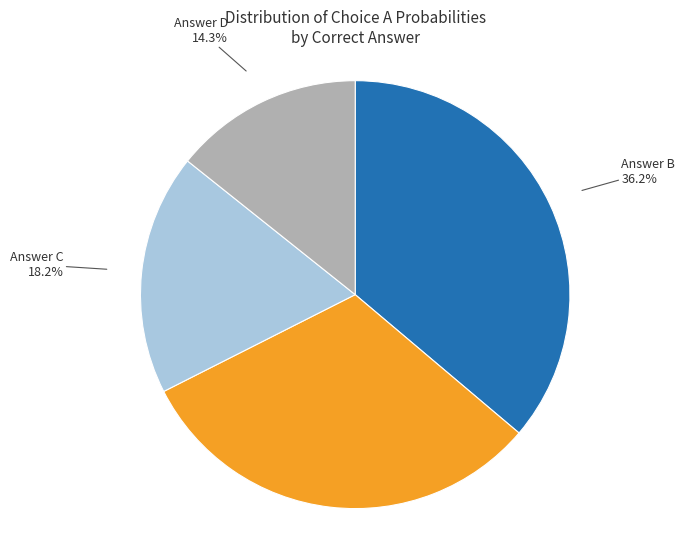

Does any single category account for the majority?

No